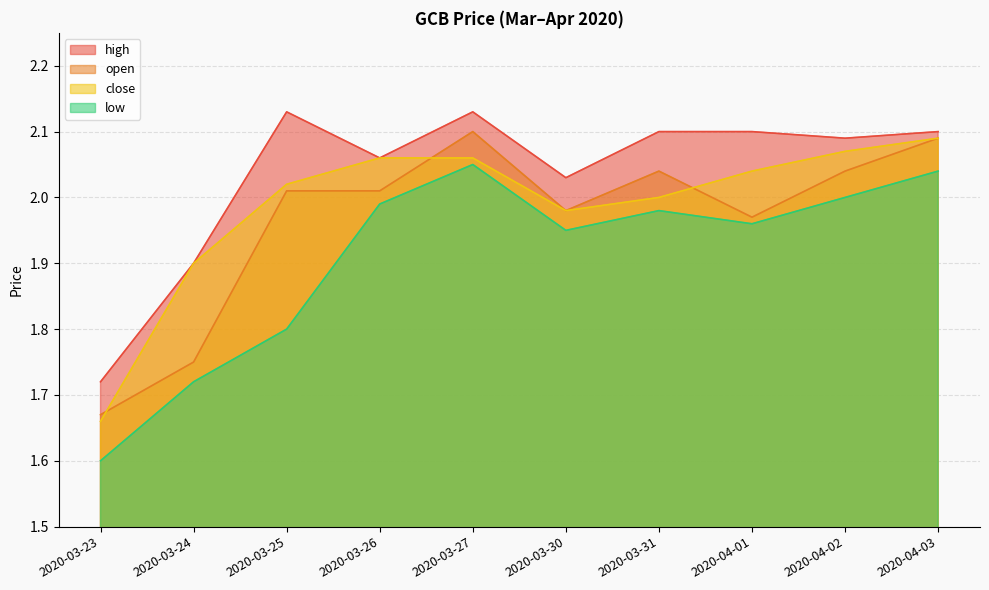

Rank the series by their maximum value, from highest to lowest.

high, open, close, low